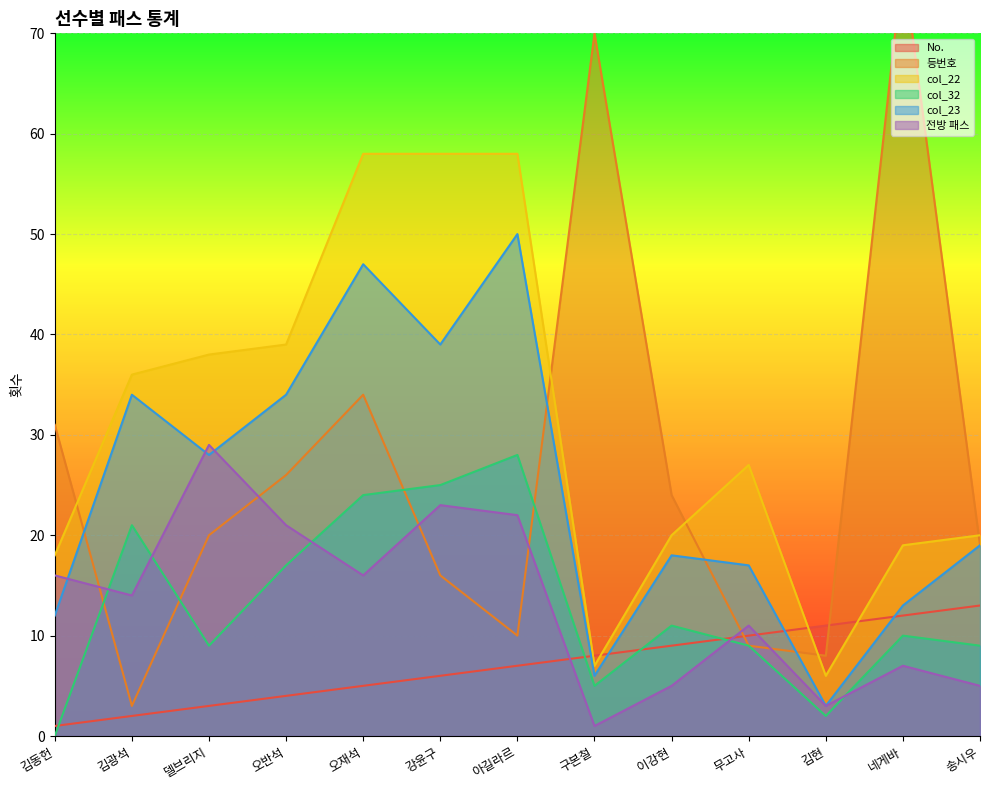

Which series changed the most between 김동헌 and 무고사?

등번호